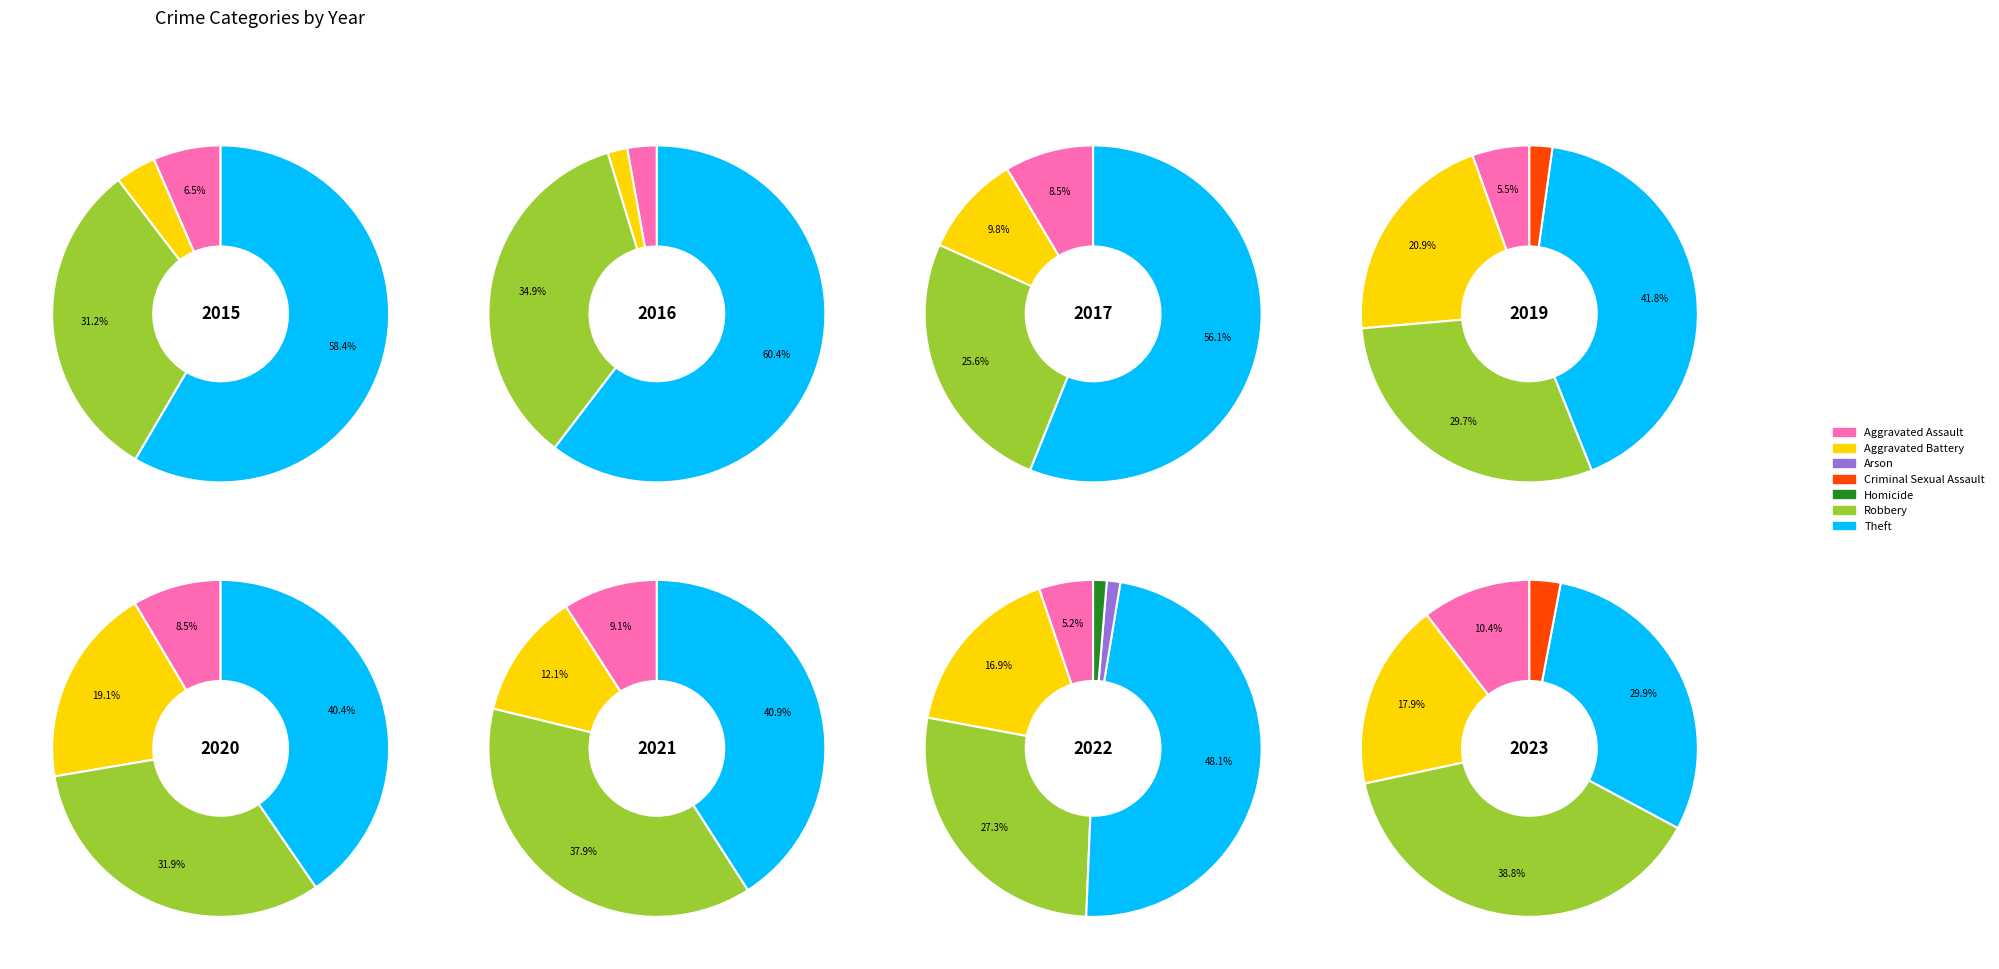

Which slice is the largest?

Theft